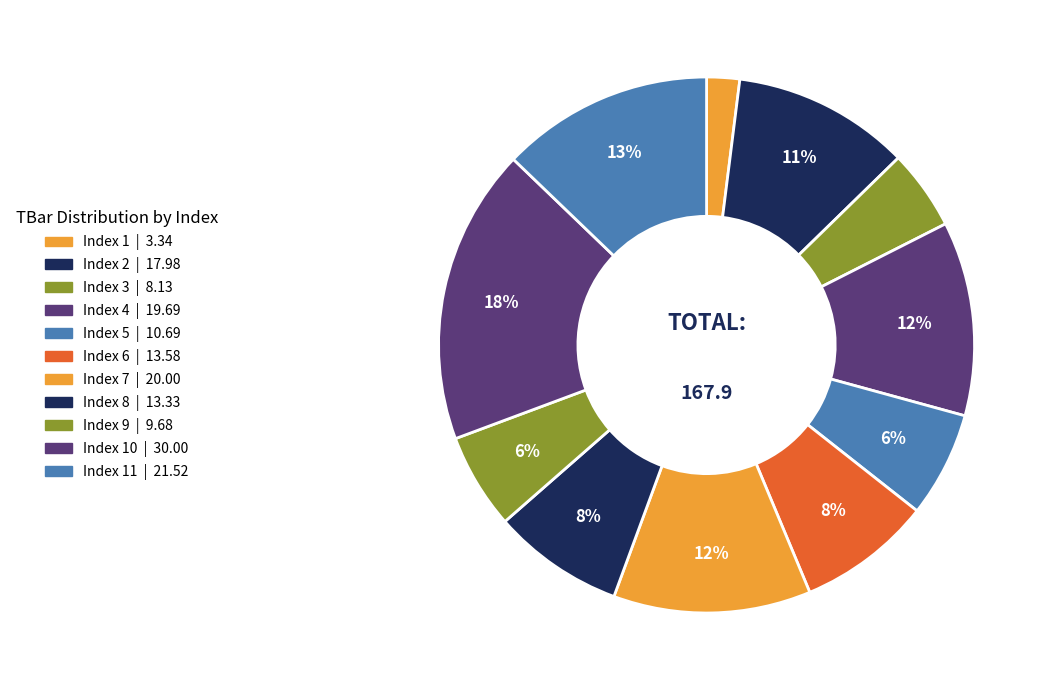

What is the largest slice in the pie chart?

10